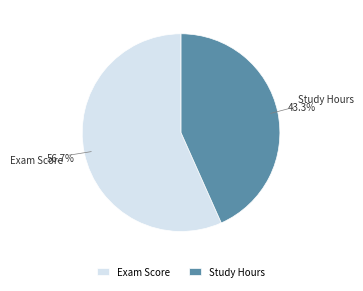

Is there a majority slice in this chart?

Yes